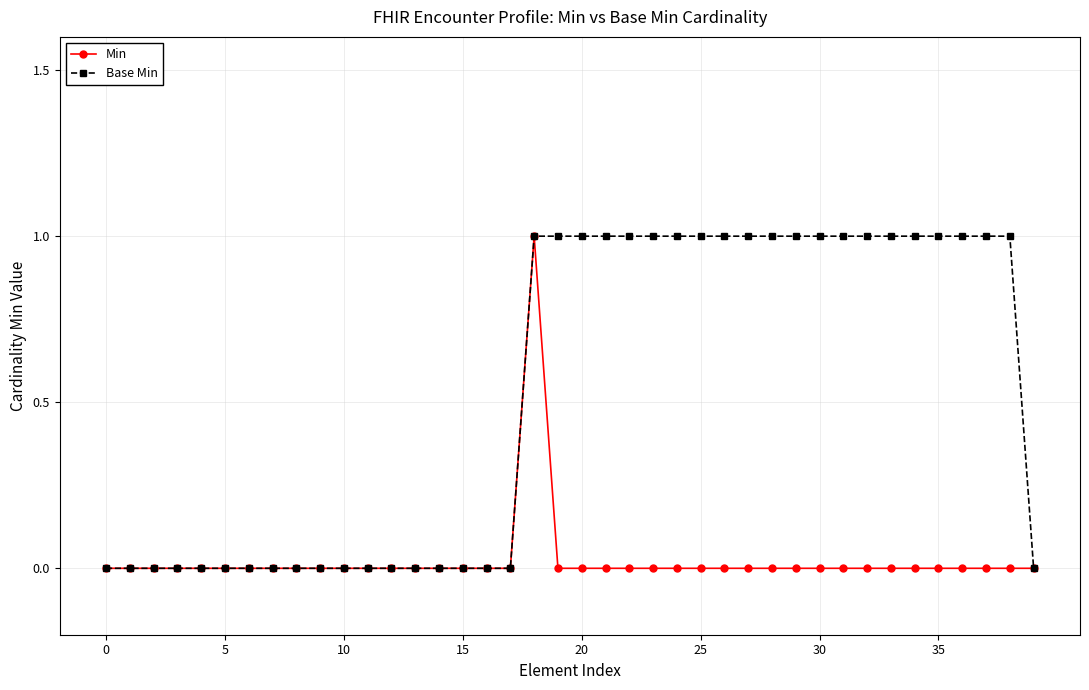

What is the maximum value for Base Min?

1